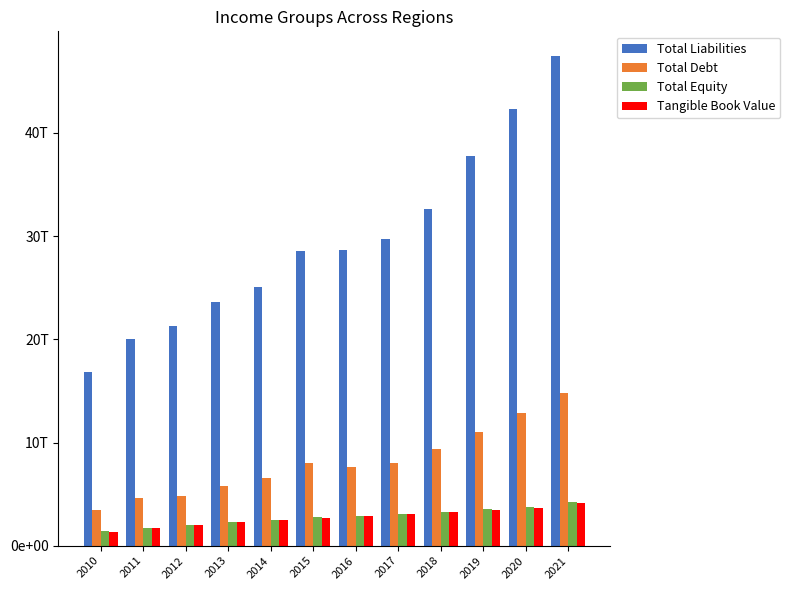

What is the difference between the highest and lowest values at 2016?

25788204000000